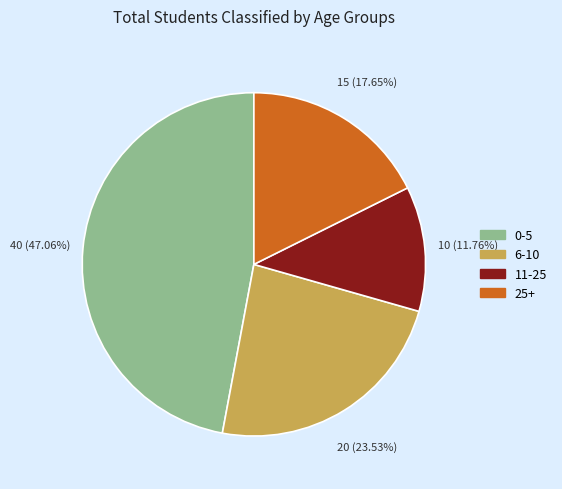

Count the number of slices in the pie.

4